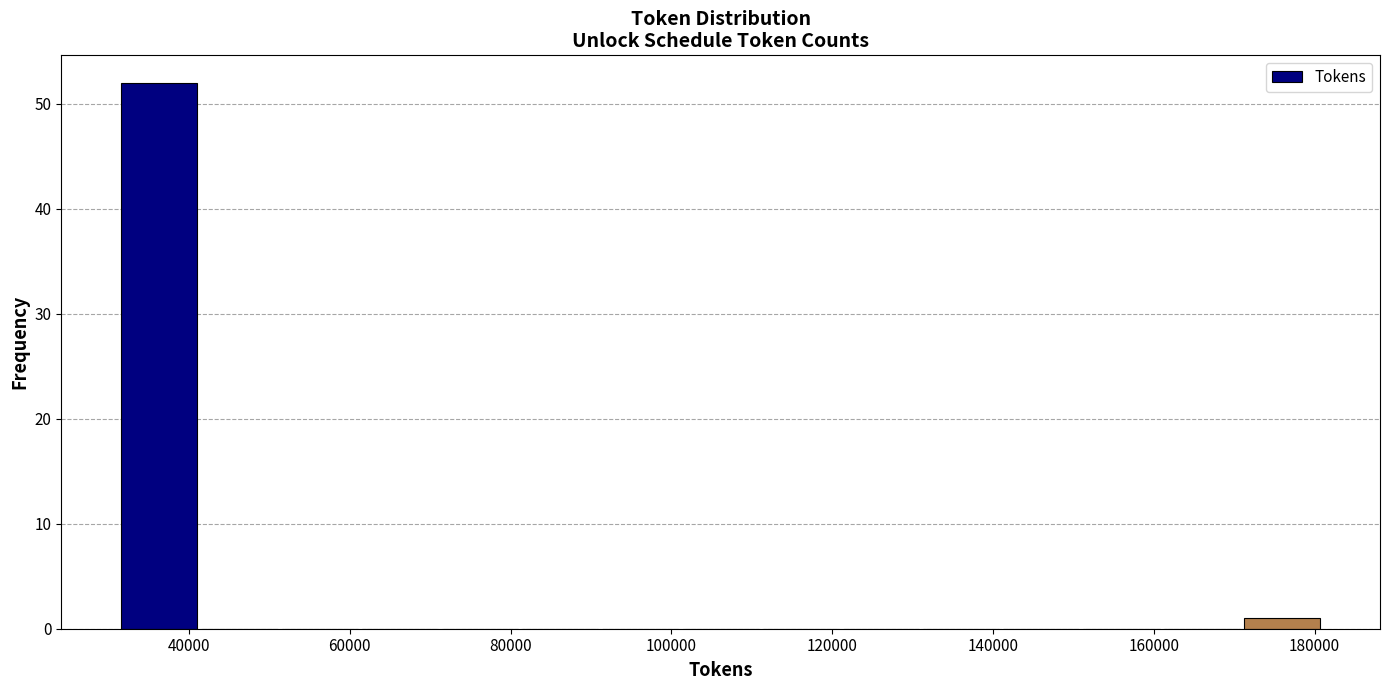

Reading left to right, list every bar in this chart as the range it spans on the x-axis followed by its height. Neither the bar edges nor the heights are printed on the chart, so give them approximately, as read against the axes.

32000 to 42000: 52
42000 to 52000: 0
52000 to 62000: 0
62000 to 72000: 0
72000 to 82000: 0
82000 to 92000: 0
92000 to 102000: 0
102000 to 112000: 0
112000 to 122000: 0
122000 to 132000: 0
132000 to 142000: 0
142000 to 152000: 0
152000 to 160000: 0
160000 to 170000: 0
170000 to 180000: 1